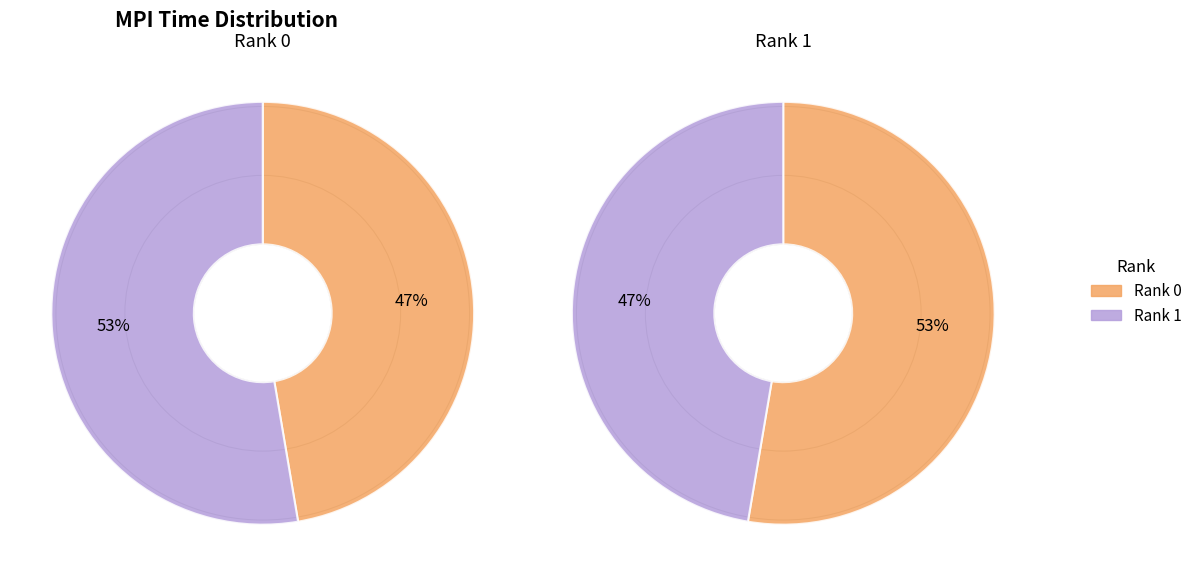

Count the number of slices in the pie.

2